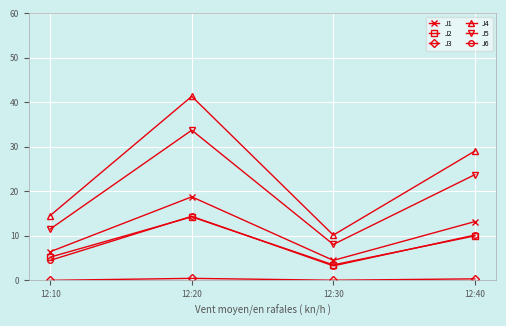

Rank the categories by J2 value from lowest to highest.

12:30, 12:10, 12:40, 12:20